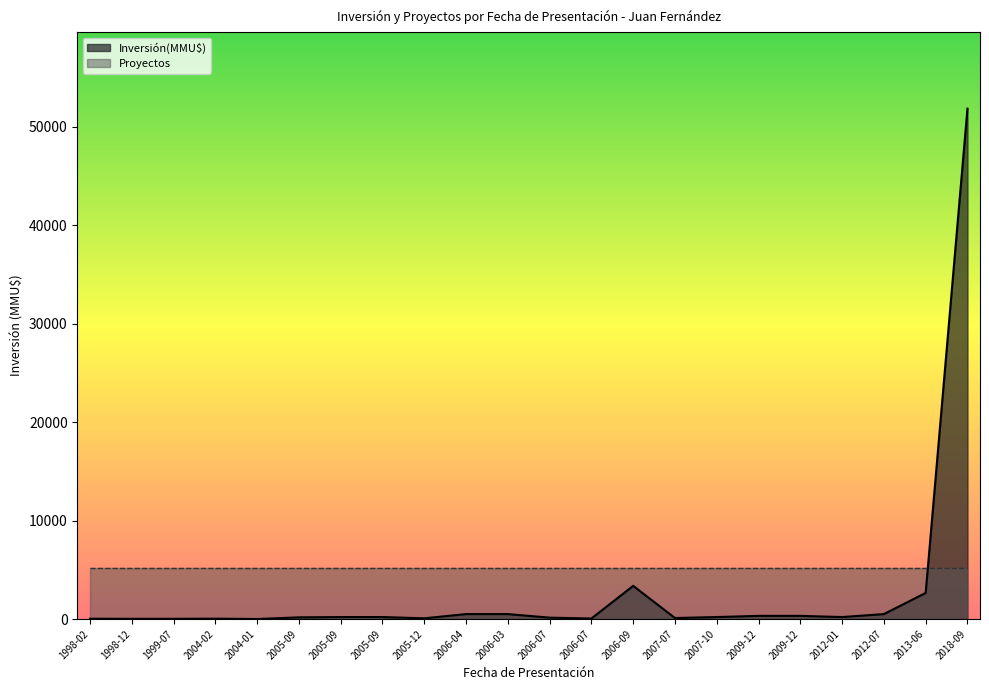

What is the difference between the maximum and minimum values?

51860